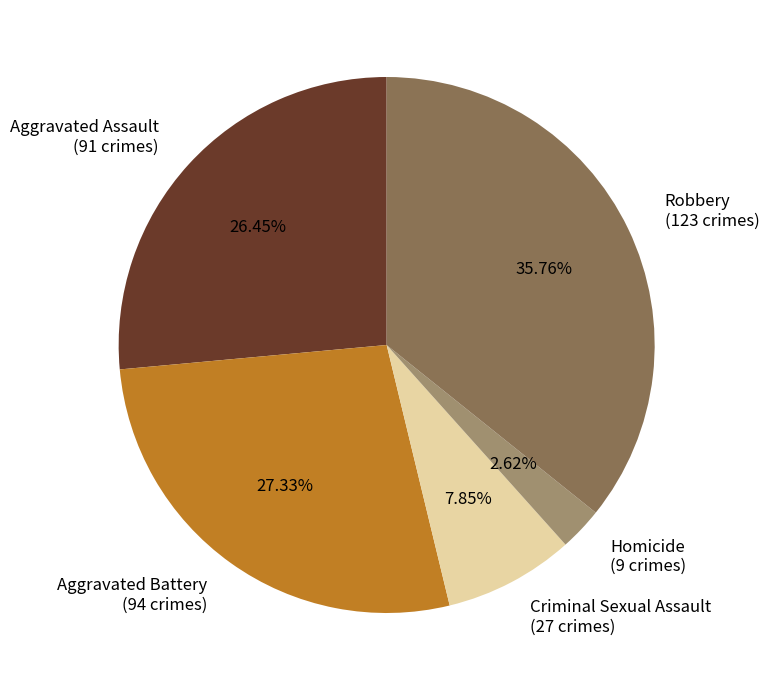

What percentage is NOT represented by Criminal Sexual Assault?

92.2%